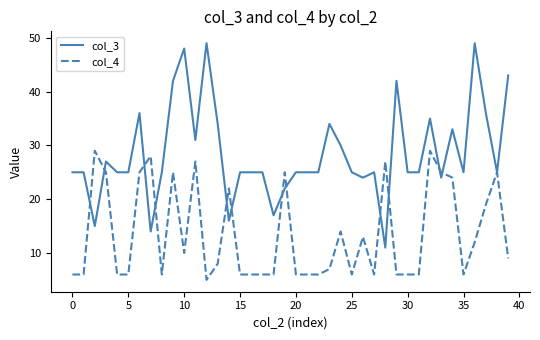

Which series has the widest spread of values?

col_3